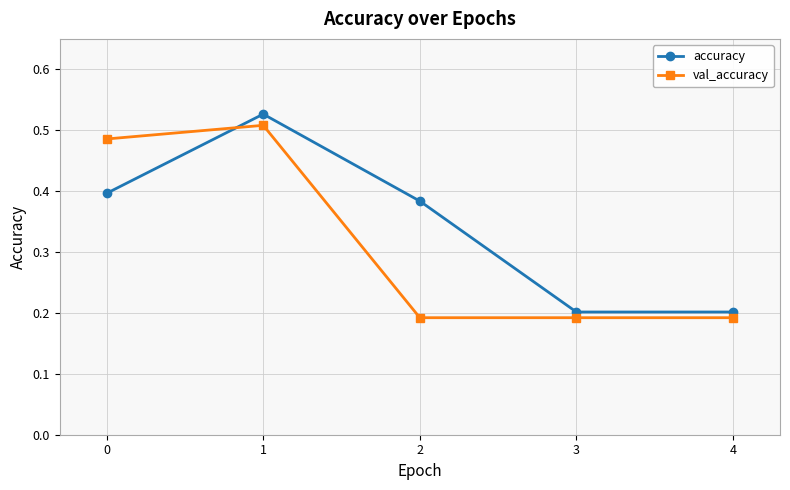

True or false: accuracy has a value of 0.9 at 1.

False